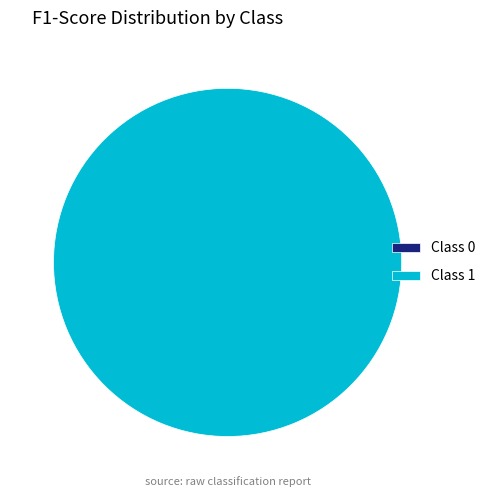

Rank the categories by value from lowest to highest.

0, 1